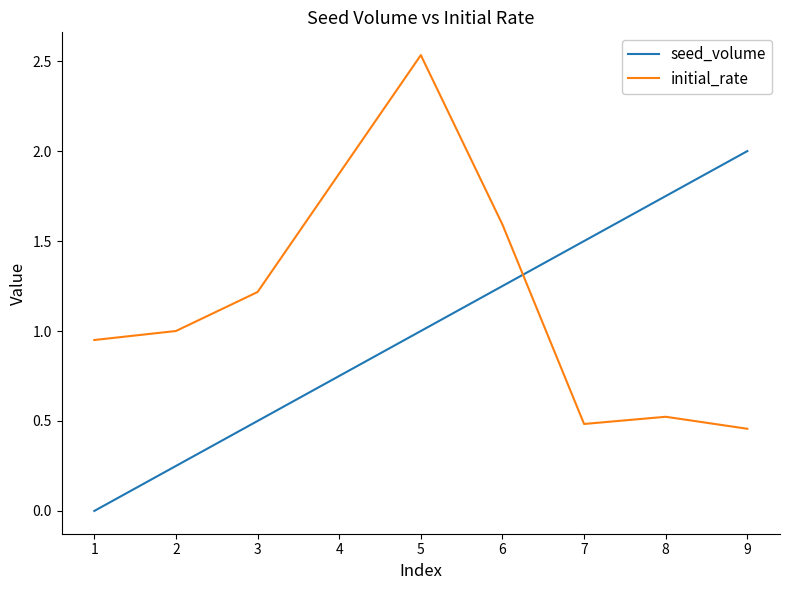

What is the difference between the maximum and minimum values in the seed_volume series?

2.0